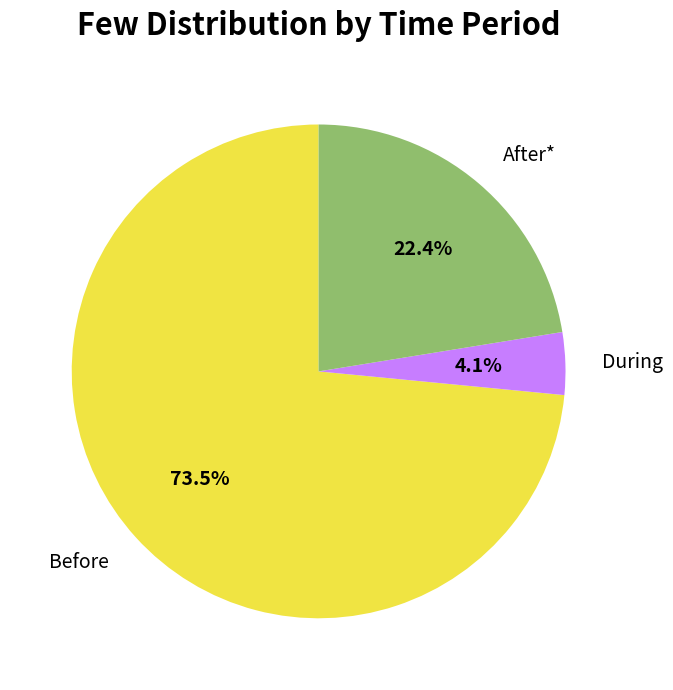

What is the largest slice in the pie chart?

Before